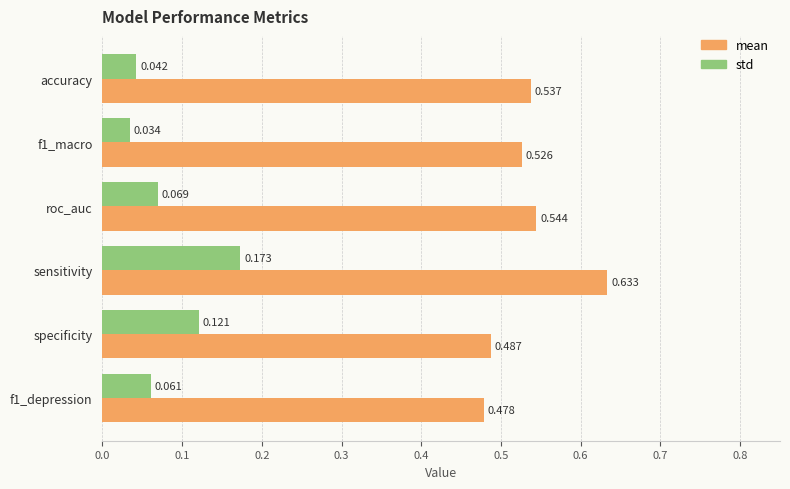

Which label corresponds to the largest value in the chart?

sensitivity